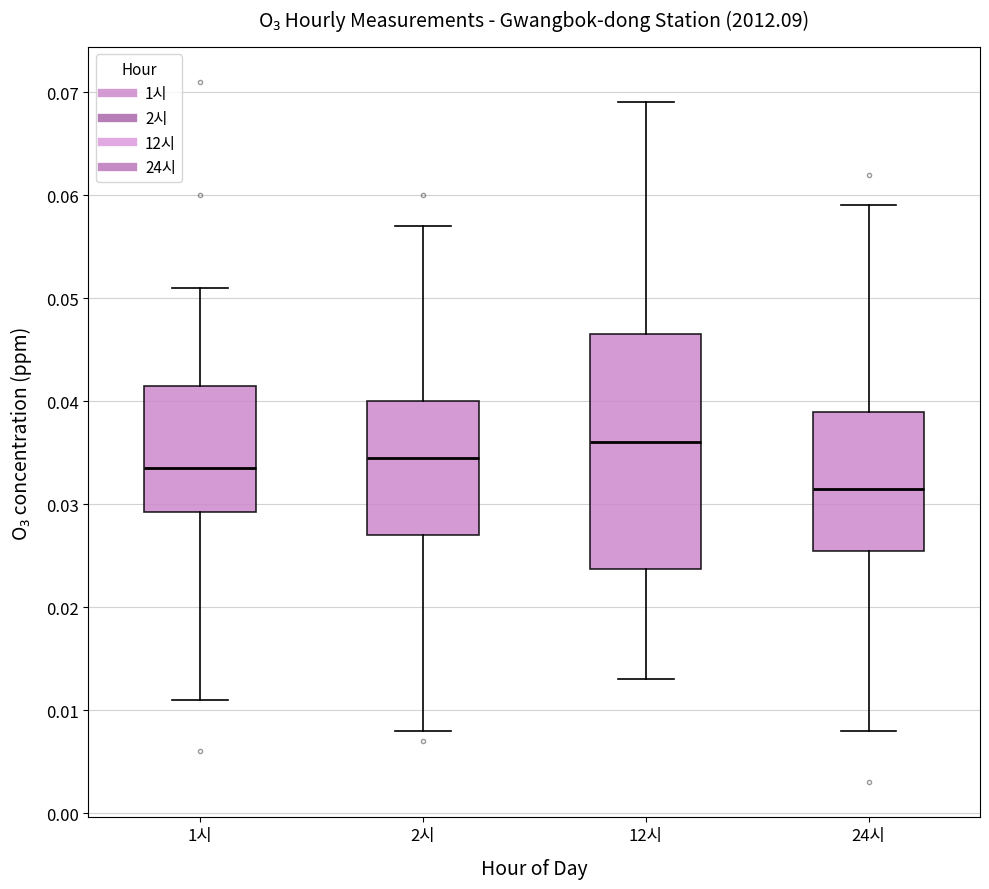

Which box has the lowest median line?

24시